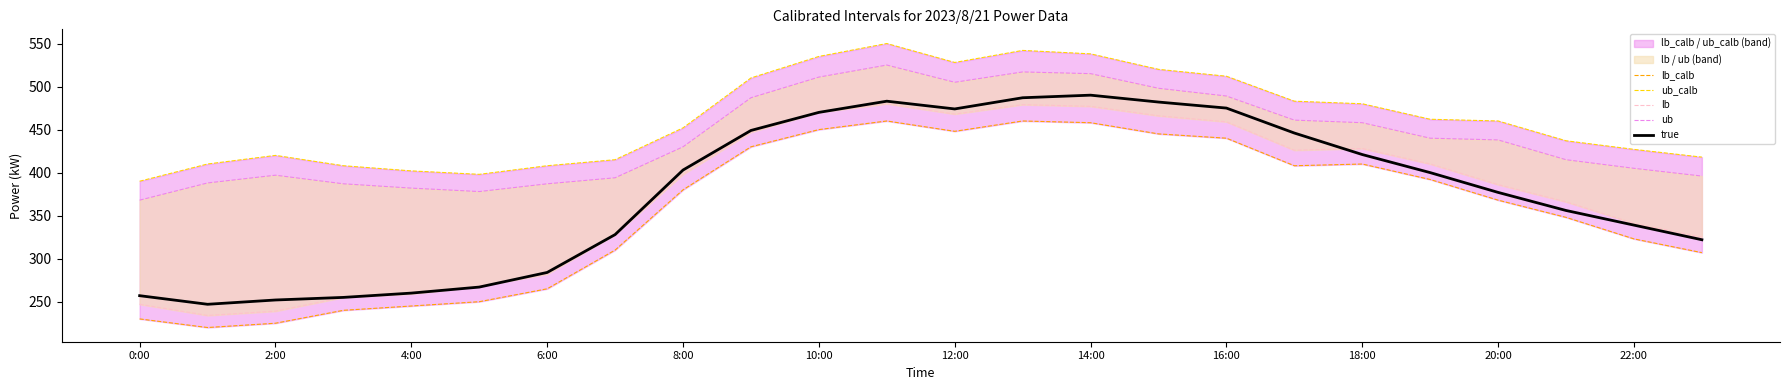

At how many categories does at least one series exceed 443?

13